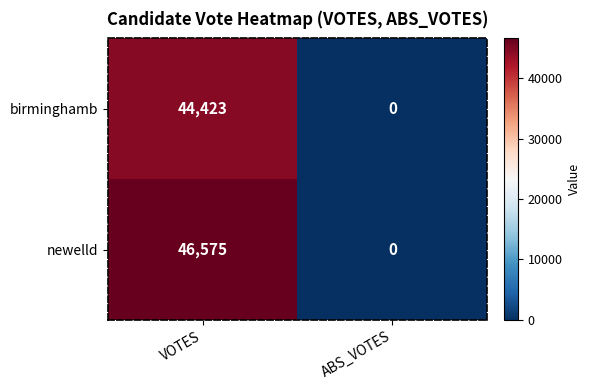

What is the average value of the newelld series?

23288